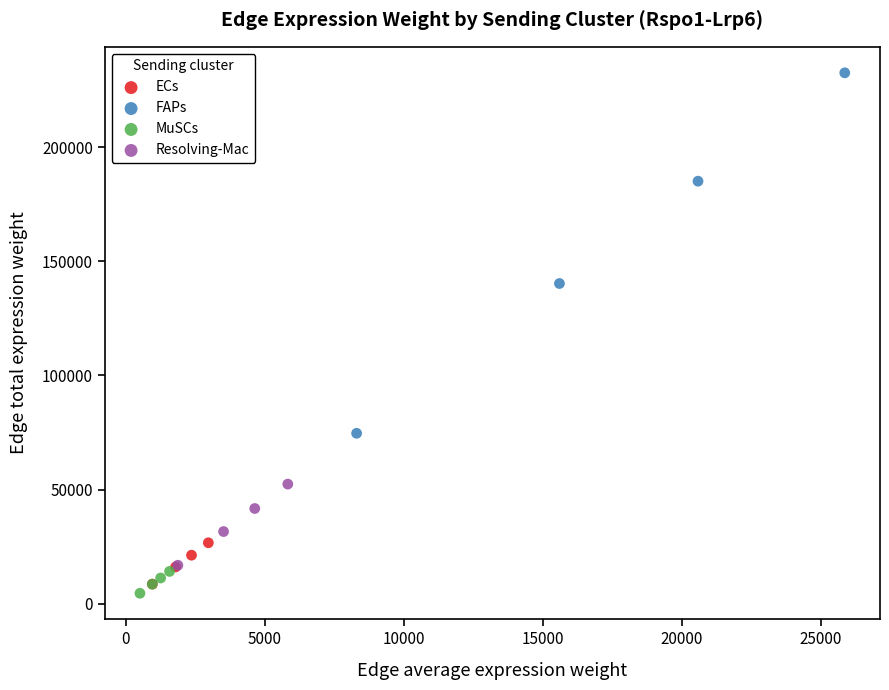

Which series reaches the minimum Y coordinate?

MuSCs